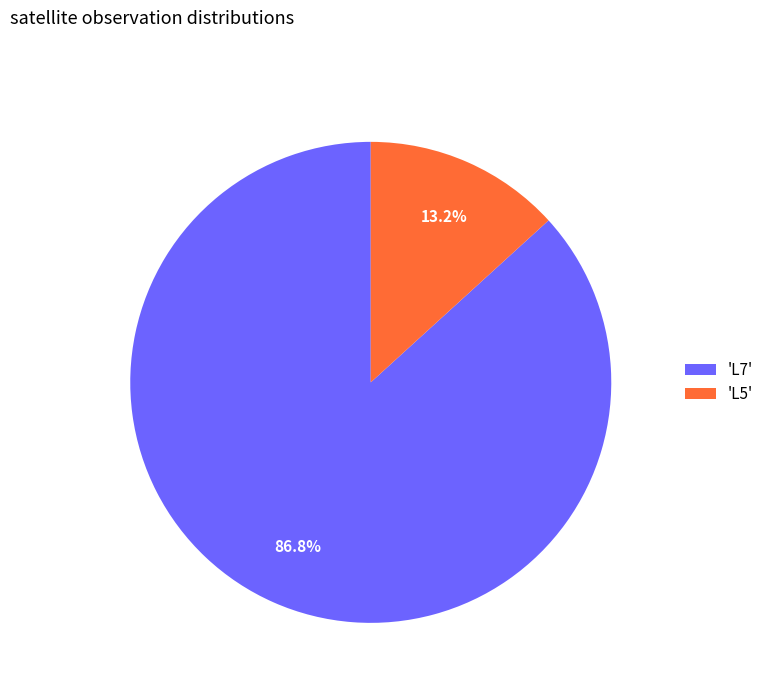

What is the largest slice in the pie chart?

'L7'